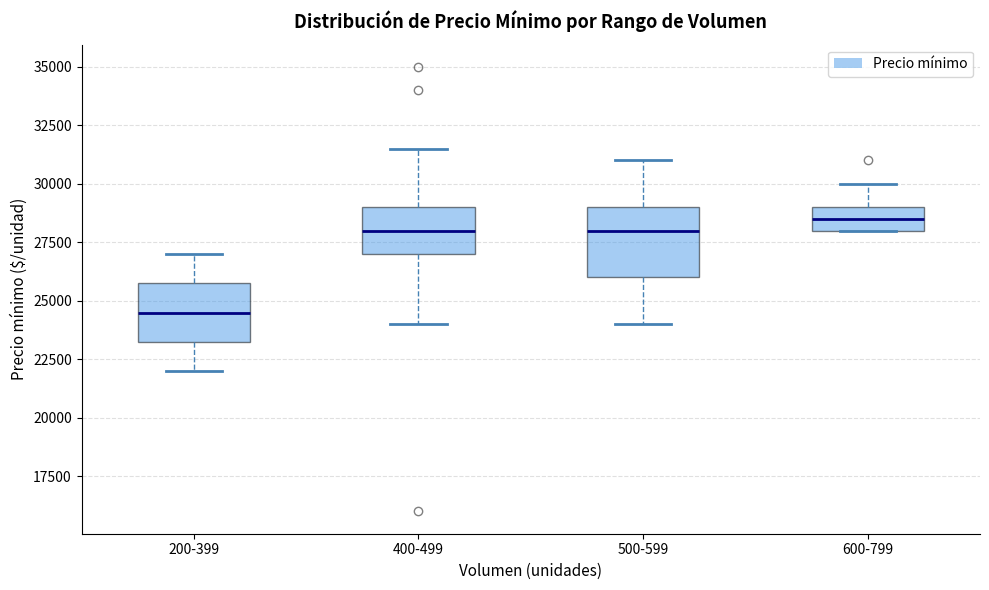

Reading left to right, transcribe this box plot: for each box, give where its median line is, the range the box spans, and where its two whiskers end, as read against the y-axis. The values are not printed on the chart, so give them approximately, as read against the axis.

200-399: median 24500, box 23500 to 26000, whiskers 22000 to 27000
400-499: median 28000, box 27000 to 29000, whiskers 24000 to 31500
500-599: median 28000, box 26000 to 29000, whiskers 24000 to 31000
600-799: median 28500, box 28000 to 29000, whiskers 28000 to 30000